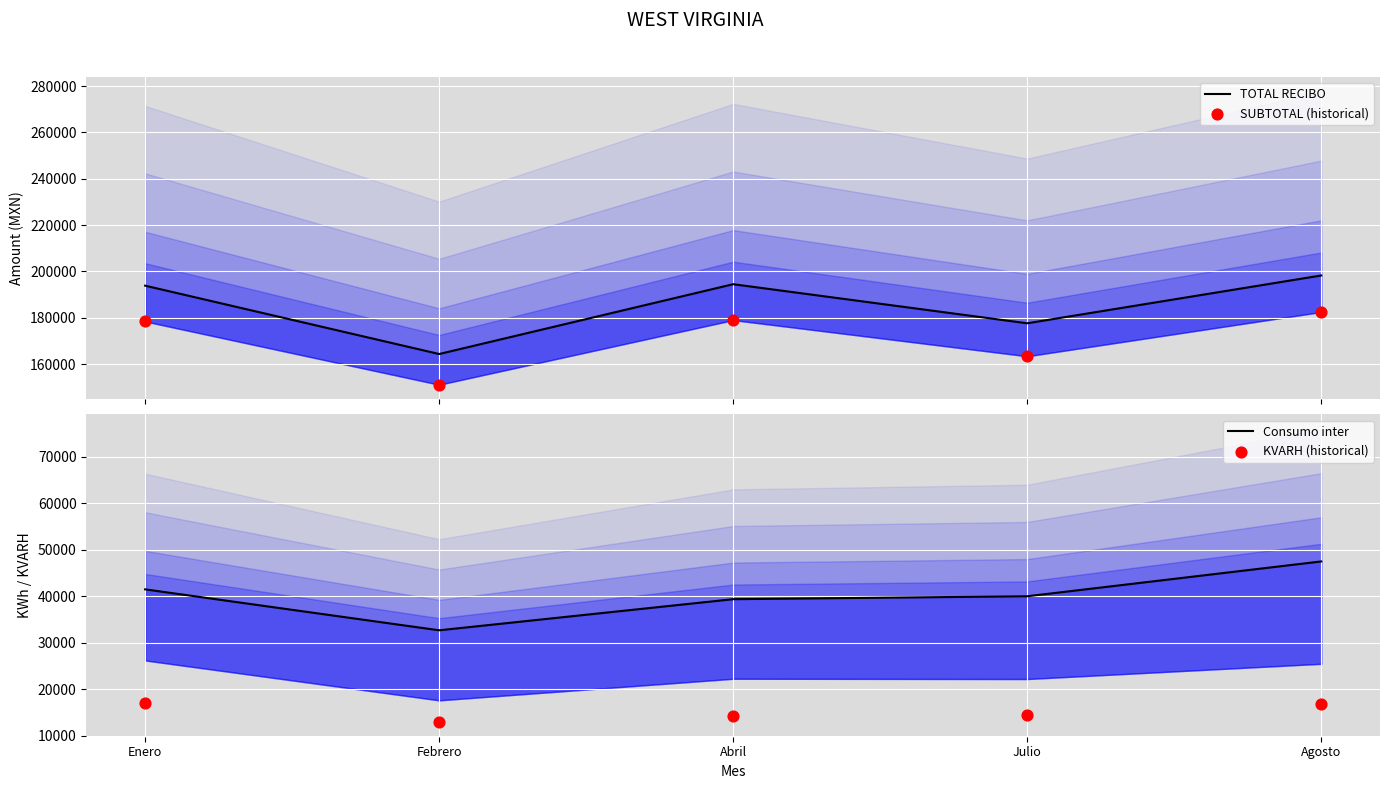

Which series contains the highest Y value?

TOTAL RECIBO